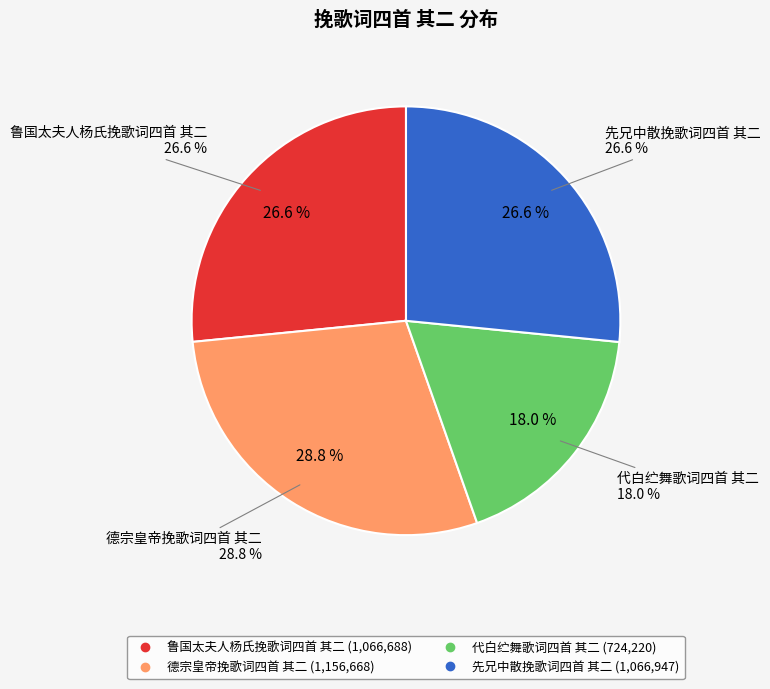

To the nearest percent, what is the combined percentage of 代白纻舞歌词四首 其二 and 德宗皇帝挽歌词四首 其二?

47%